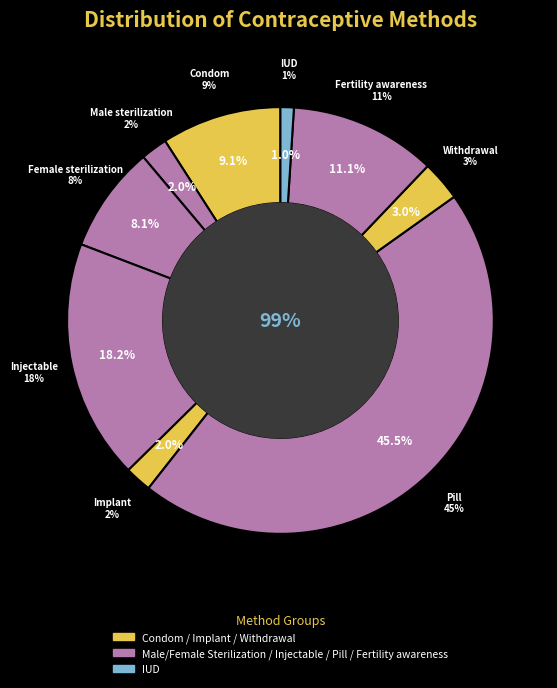

How much of the chart is everything except Female sterilization?

91.9%